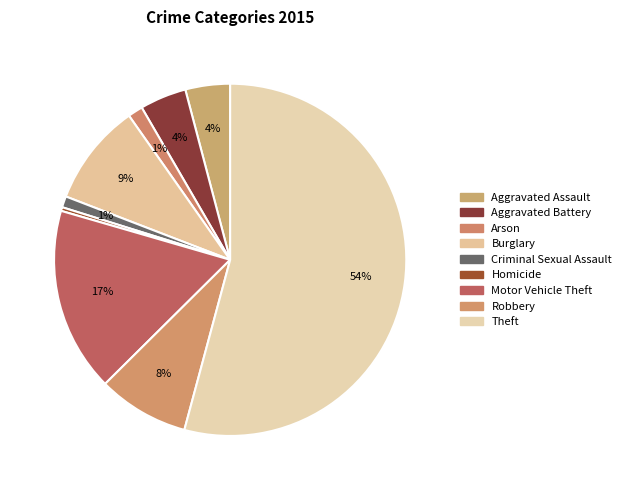

What percentage is the Robbery slice, to the nearest percent?

8%